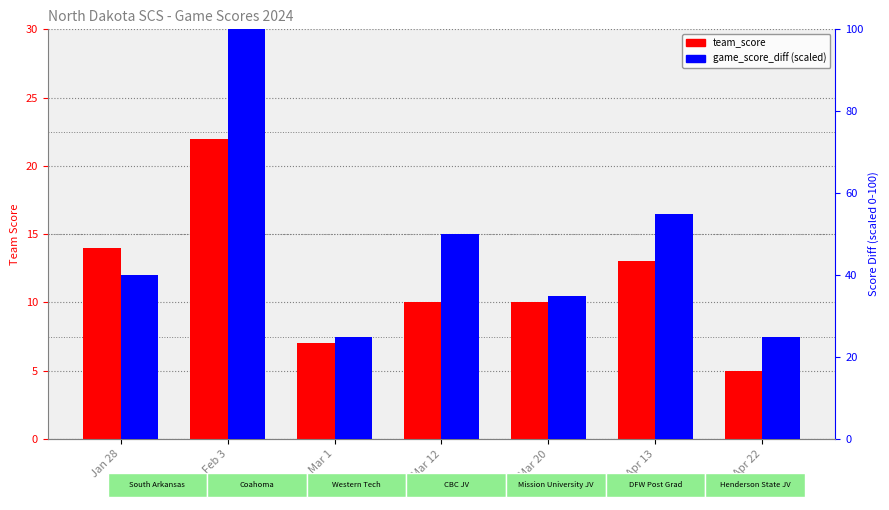

What is the value of the team_score bar at the 7th from the left?

5.0